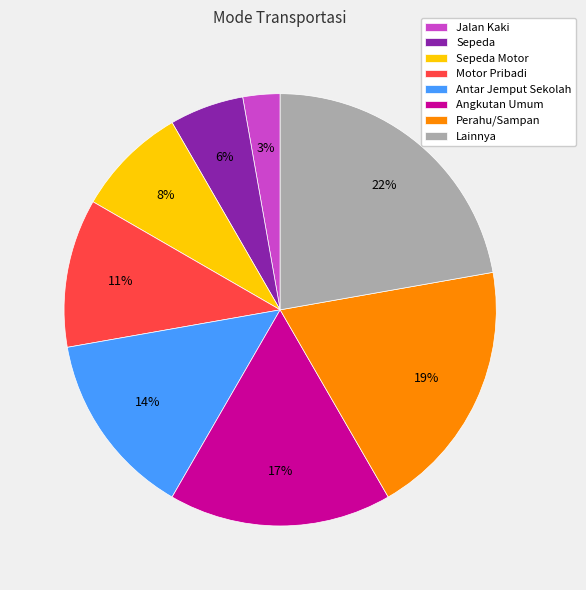

Does Sepeda Motor represent more than half of the total?

No